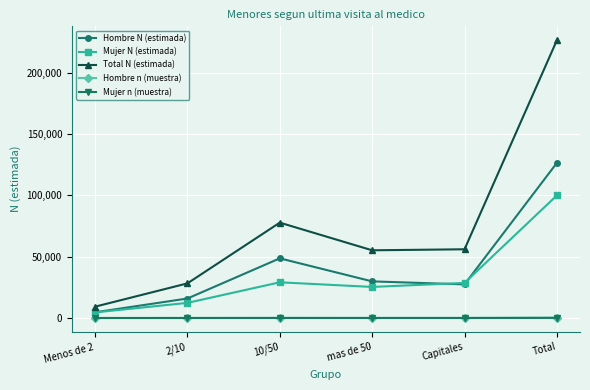

Which series has the widest spread of values?

Total N (estimada)